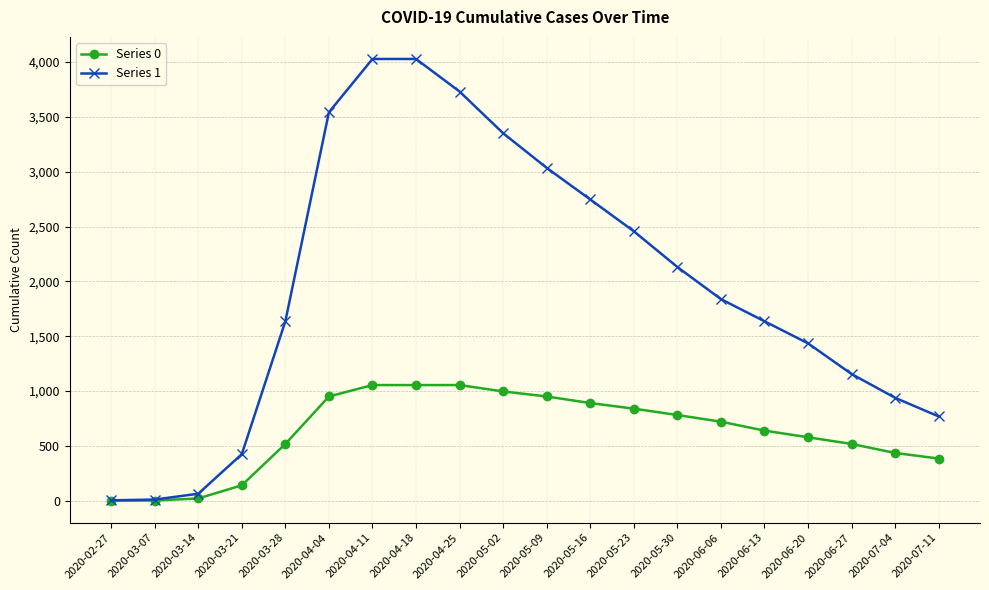

What is the label of the 2nd point from the left?

2020-03-07